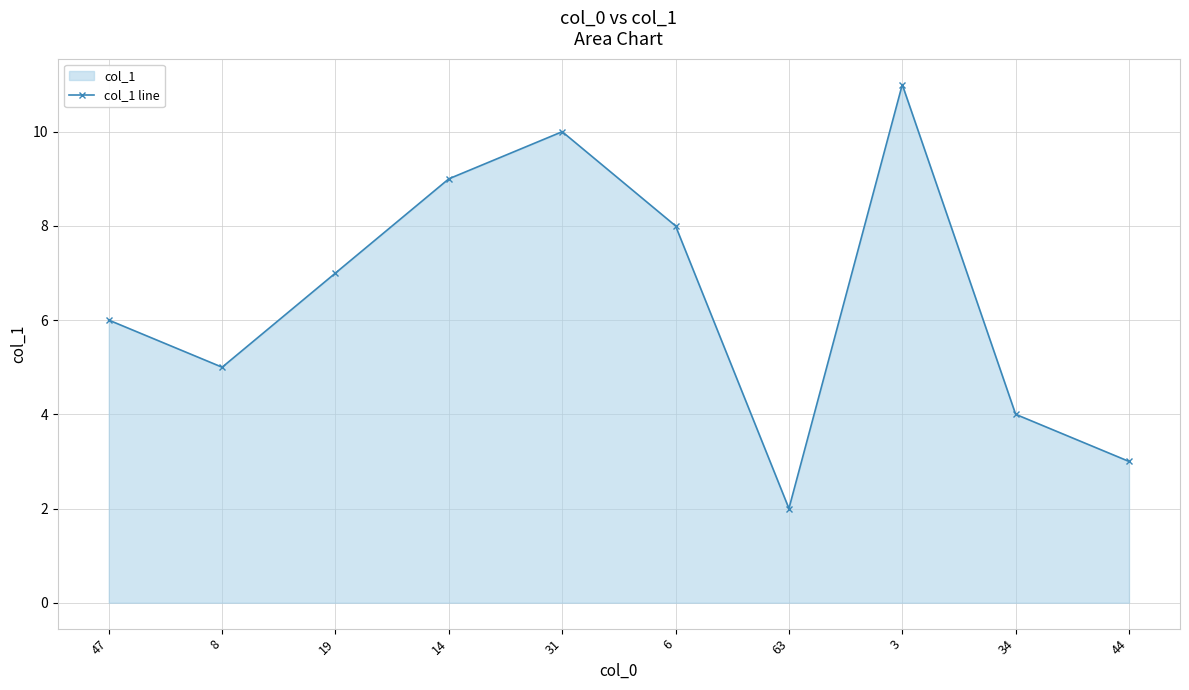

What position from the right is 47?

10